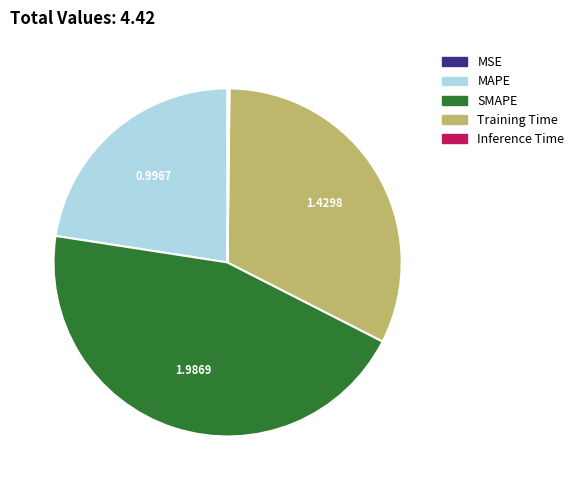

Is there any slice that represents more than half of the pie?

No